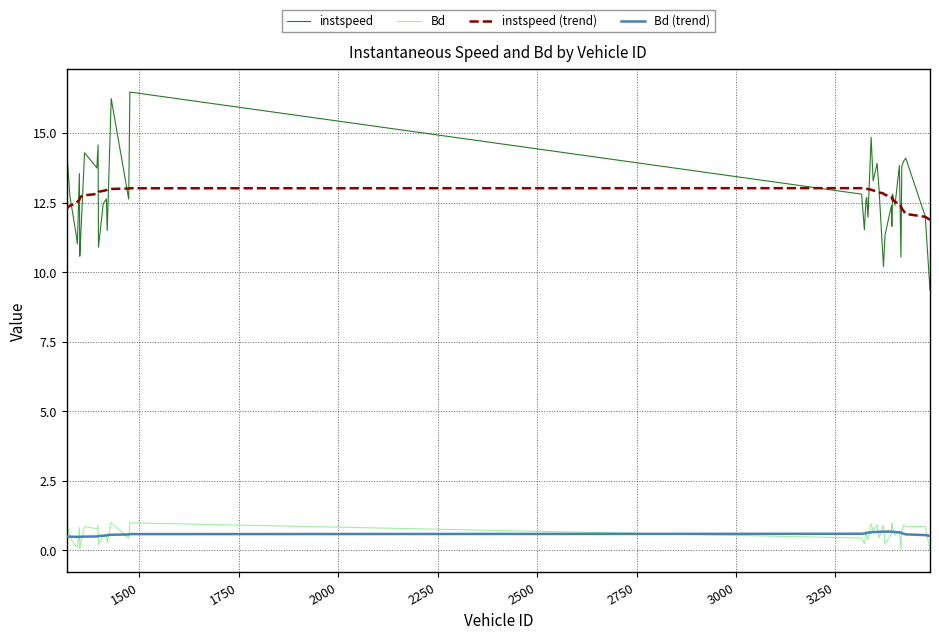

Which series has the largest range (max minus min)?

instspeed